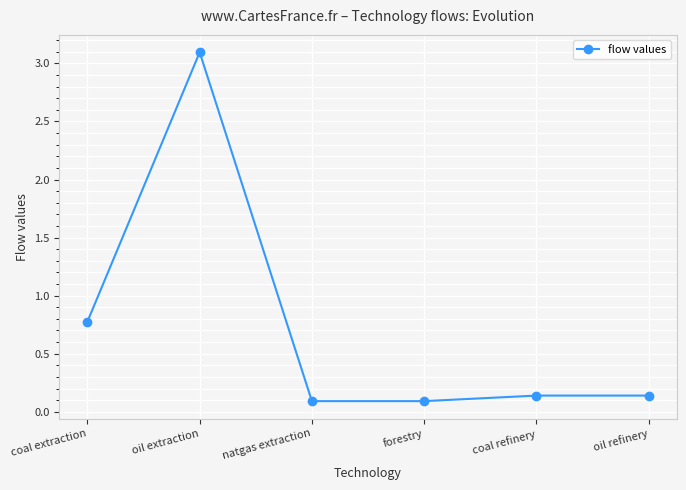

Where is the data nearest to the value 1?

coal extraction